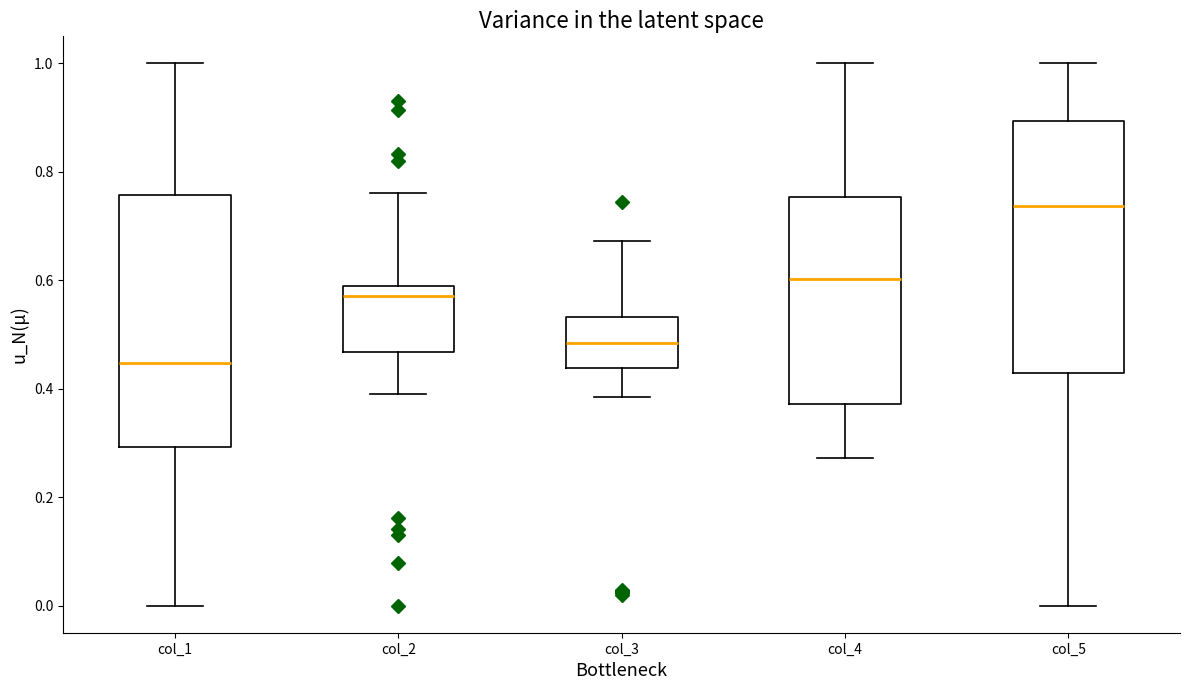

Where does the lower whisker of the box for col_4 end on the y-axis? The values are not printed on the chart, so give them approximately, as read against the axis.

0.28